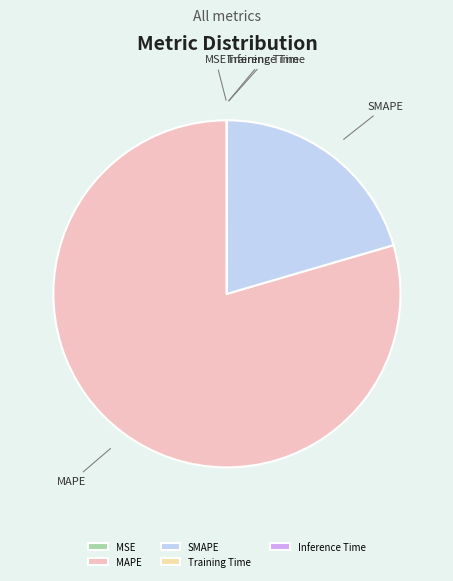

What is the majority slice?

MAPE